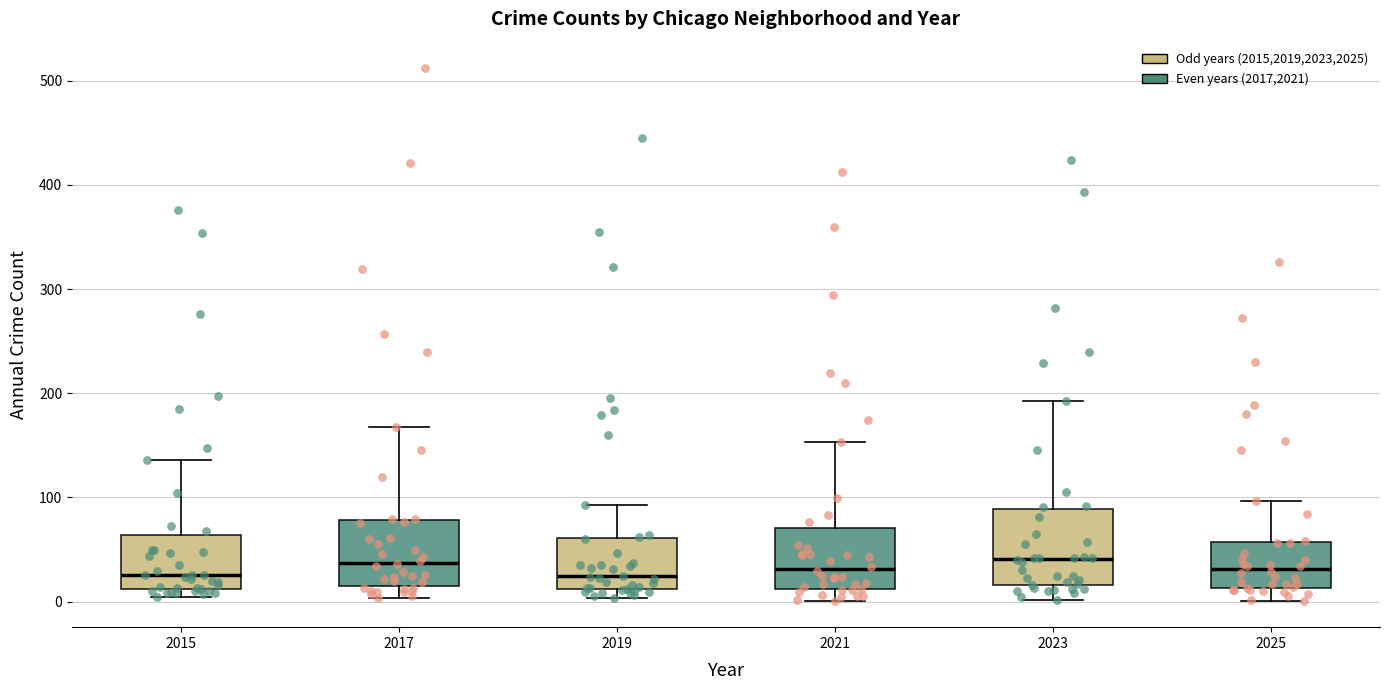

Reading left to right, transcribe this box plot: for each box, give where its median line is, the range the box spans, and where its two whiskers end, as read against the y-axis. The values are not printed on the chart, so give them approximately, as read against the axis.

2015: median 30, box 10 to 60, whiskers 0 to 140
2017: median 40, box 10 to 80, whiskers 0 to 170
2019: median 20, box 10 to 60, whiskers 0 to 90
2021: median 30, box 10 to 70, whiskers 0 to 150
2023: median 40, box 20 to 90, whiskers 0 to 190
2025: median 30, box 10 to 60, whiskers 0 to 100